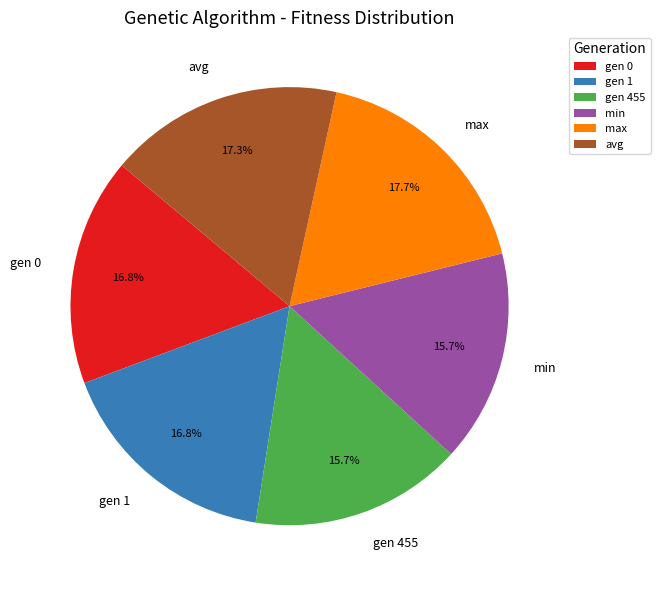

To the nearest percent, what is the difference between the largest and smallest slice percentages?

2%